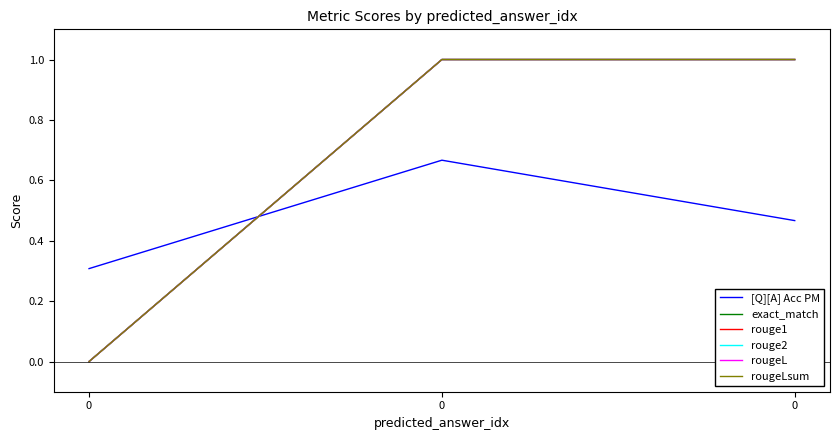

What is the sum of all rougeLsum values?

2.0